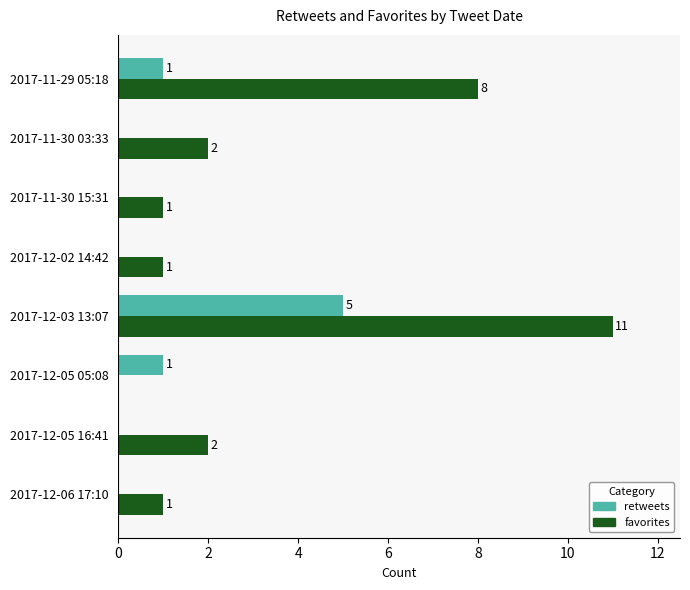

Which series changed the most between 2017-12-05 16:41 and 2017-11-29 05:18?

favorites